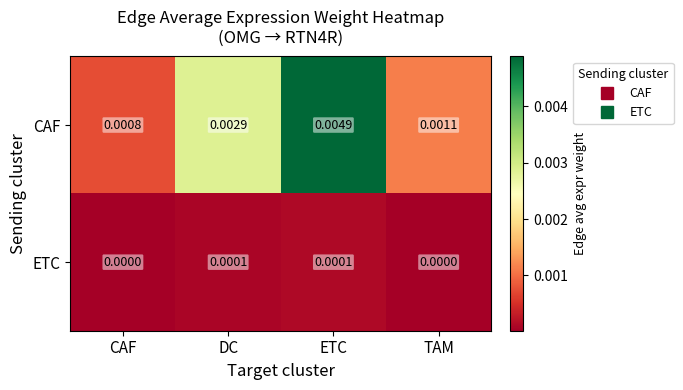

Rank the series by their maximum value, from lowest to highest.

ETC, CAF